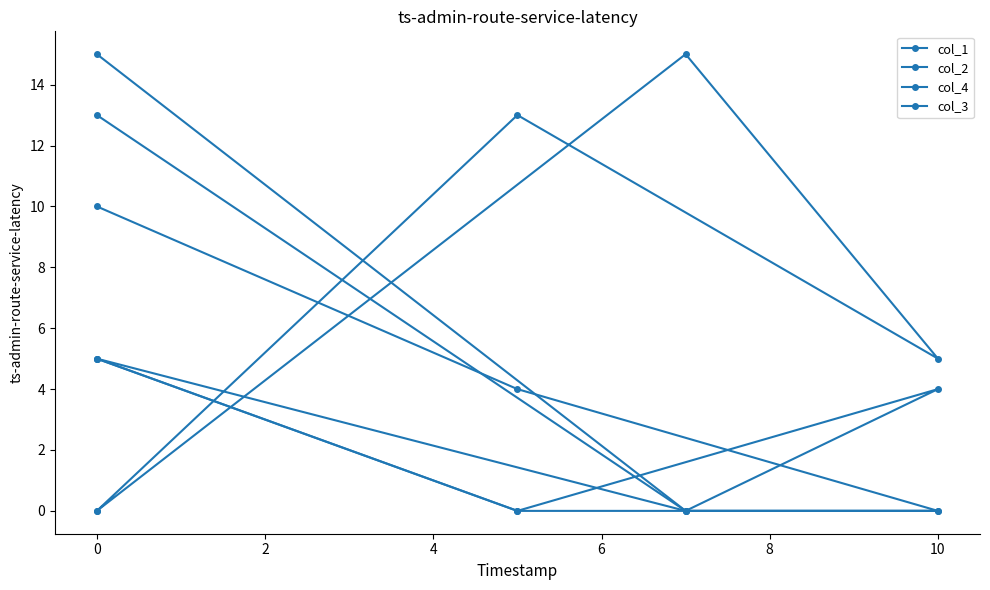

True or false: col_2 and col_3 cross at least once.

False